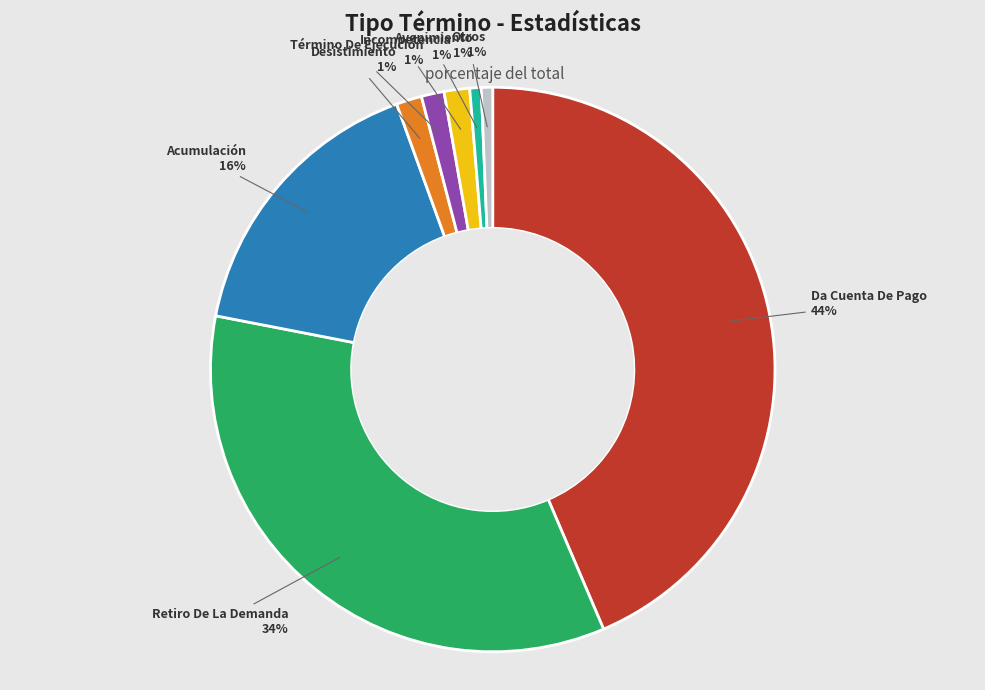

To the nearest percent, what is the average slice percentage?

12%